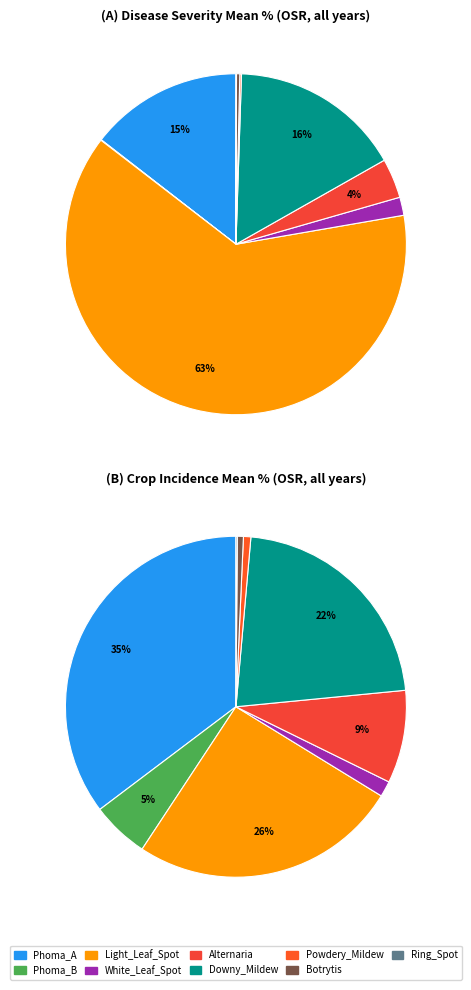

True or false: Alternaria accounts for 15% of the total.

False